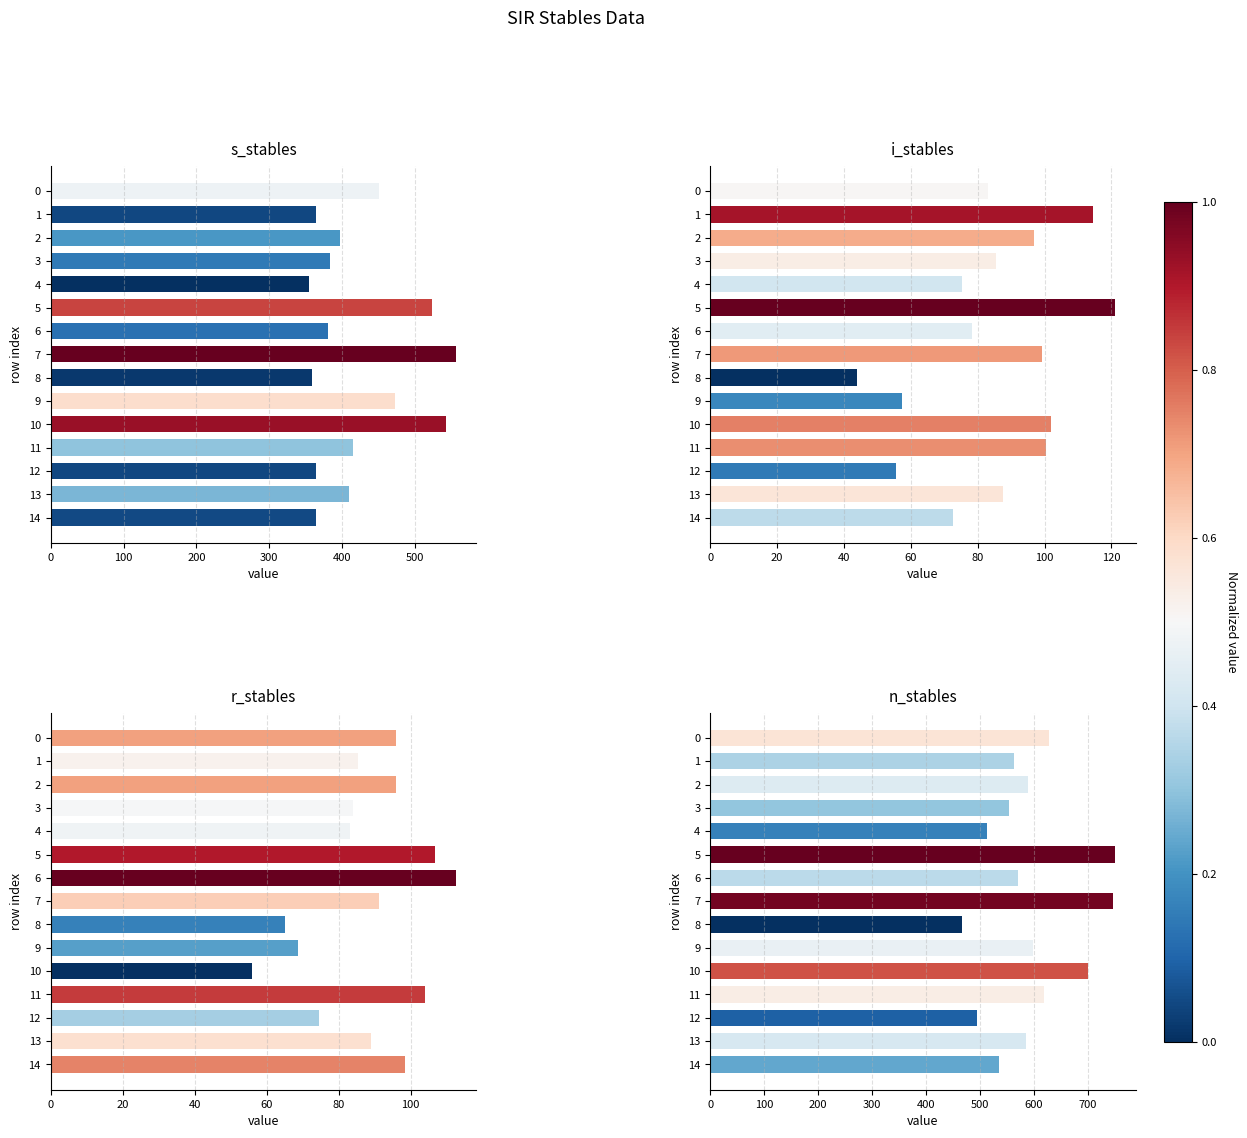

How many categories are shown in the chart?

15